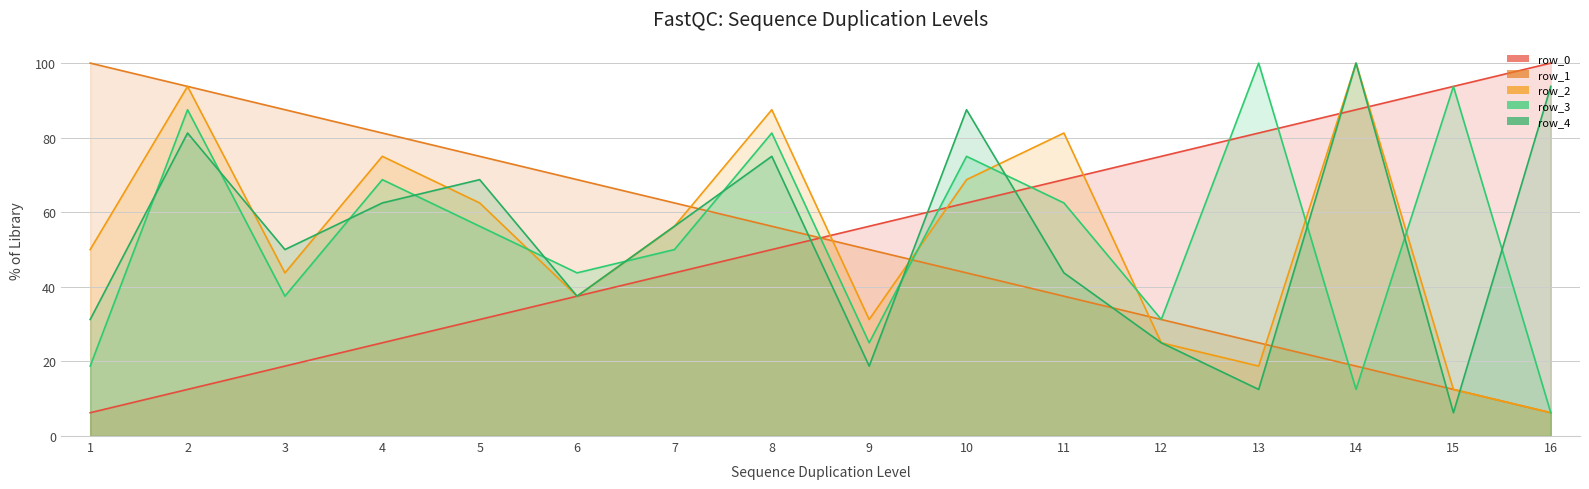

Where does the row_1 series first go above 56?

1